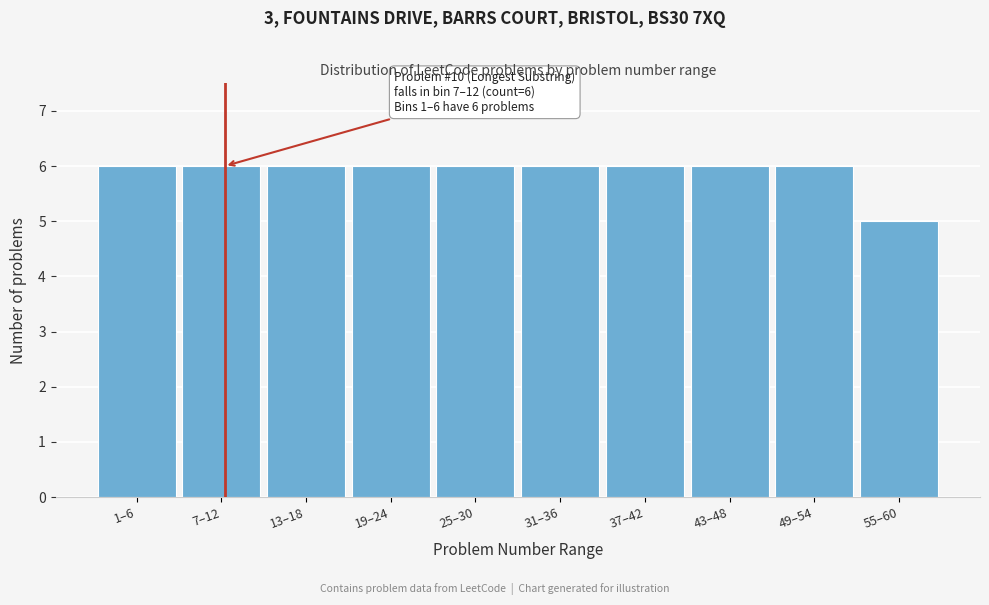

Reading left to right, what are all the values shown in this chart?

6	6	6	6	6	6	6	6	6	5